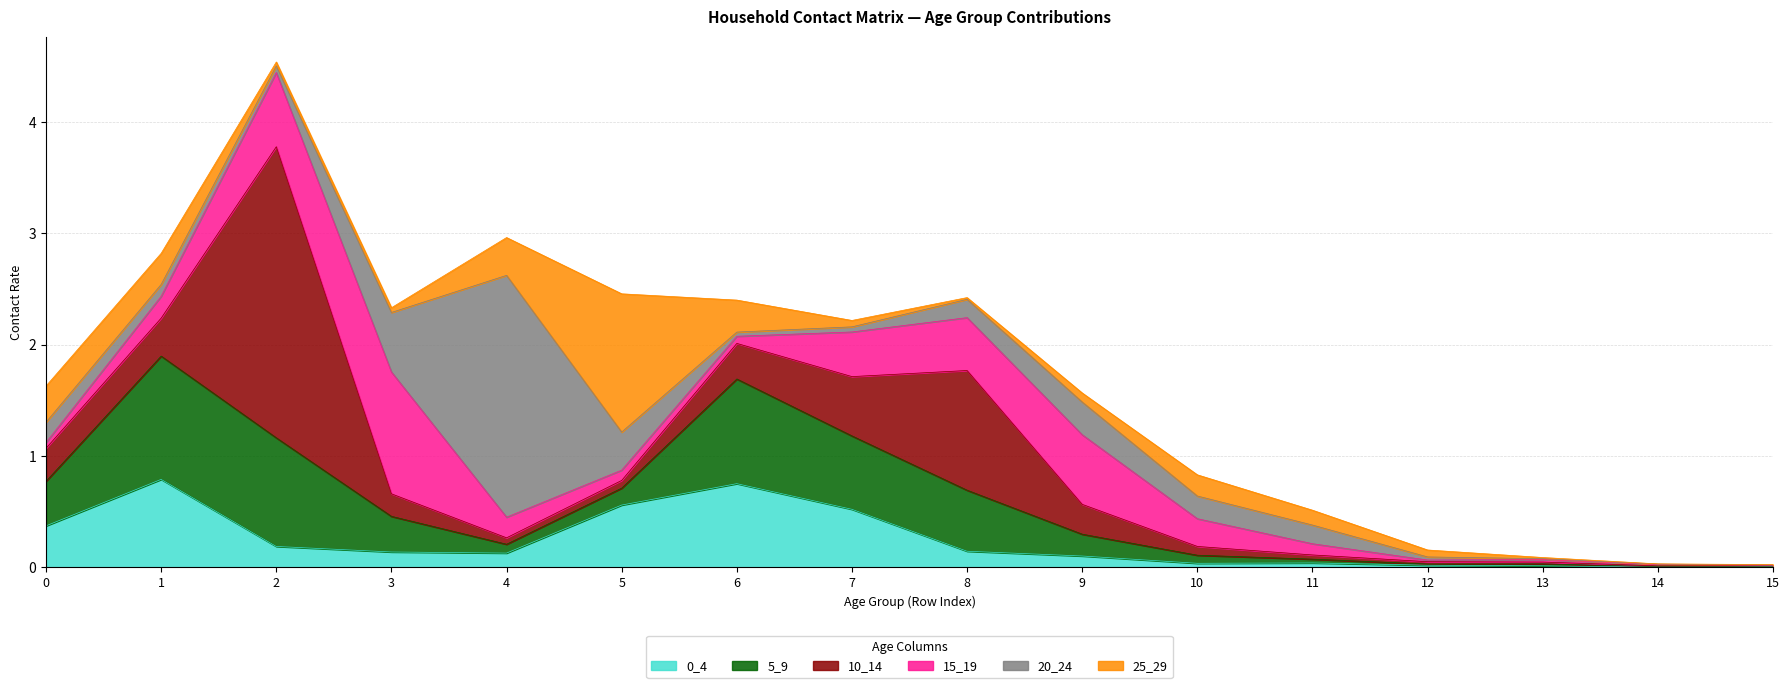

At which category does 15_19 reach its first local valley?

6